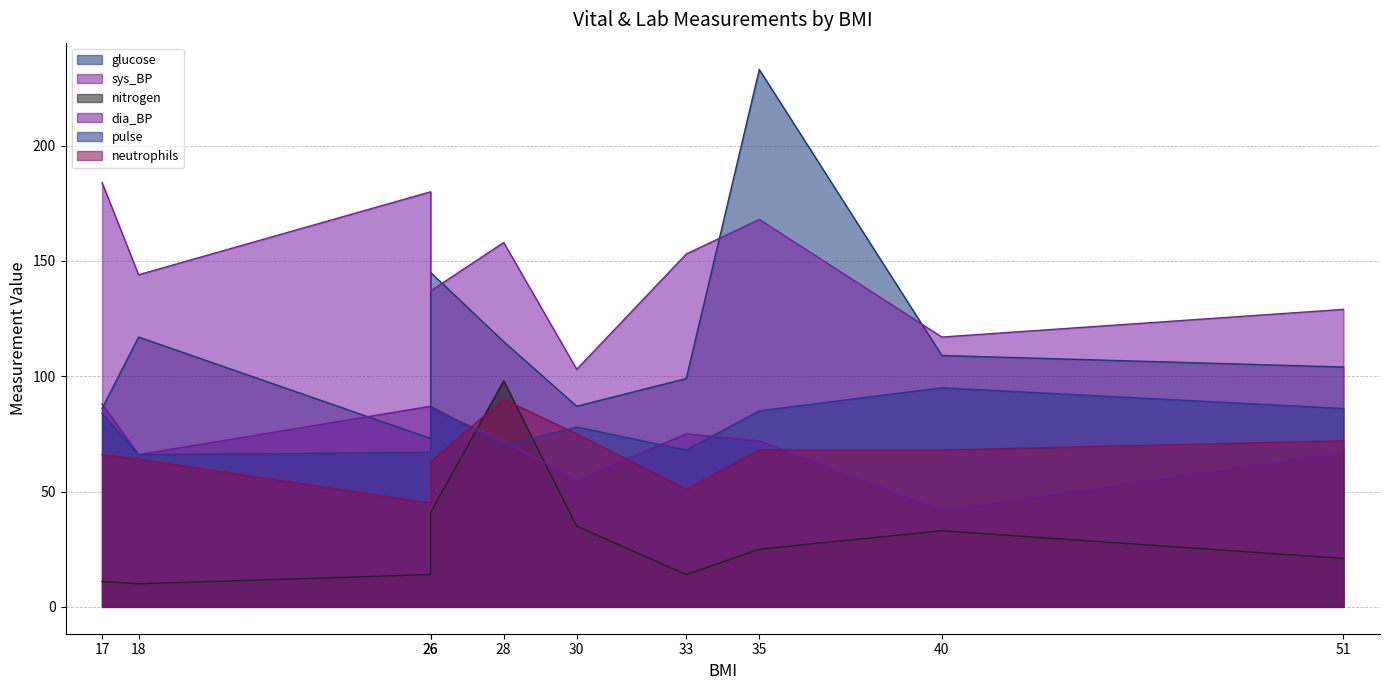

The value of pulse at 17 is 43. True or false?

False